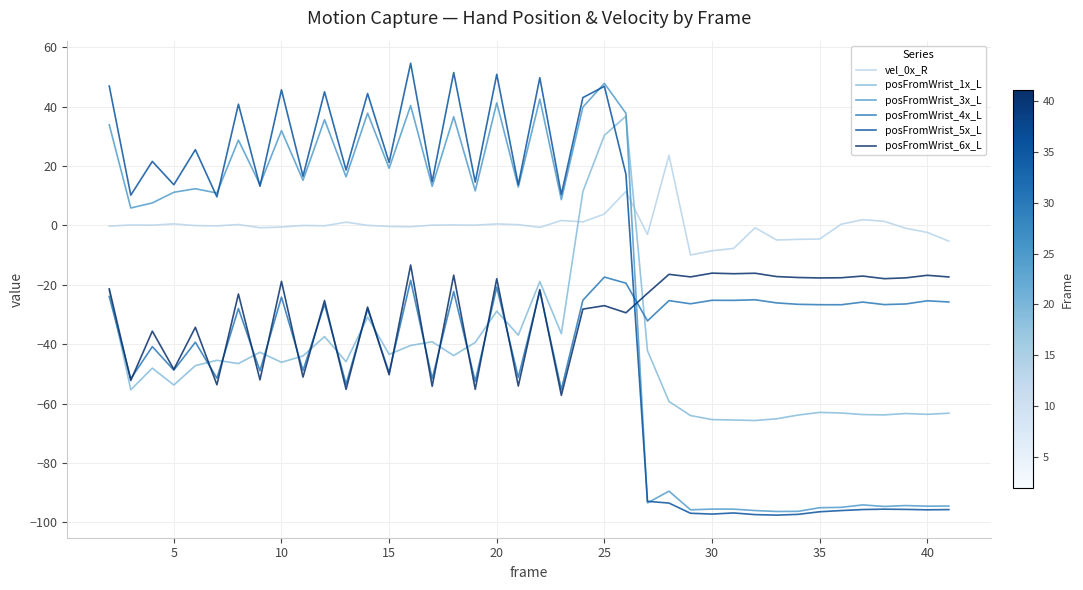

True or false: posFromWrist_6x_L and vel_0x_R intersect in this chart.

False